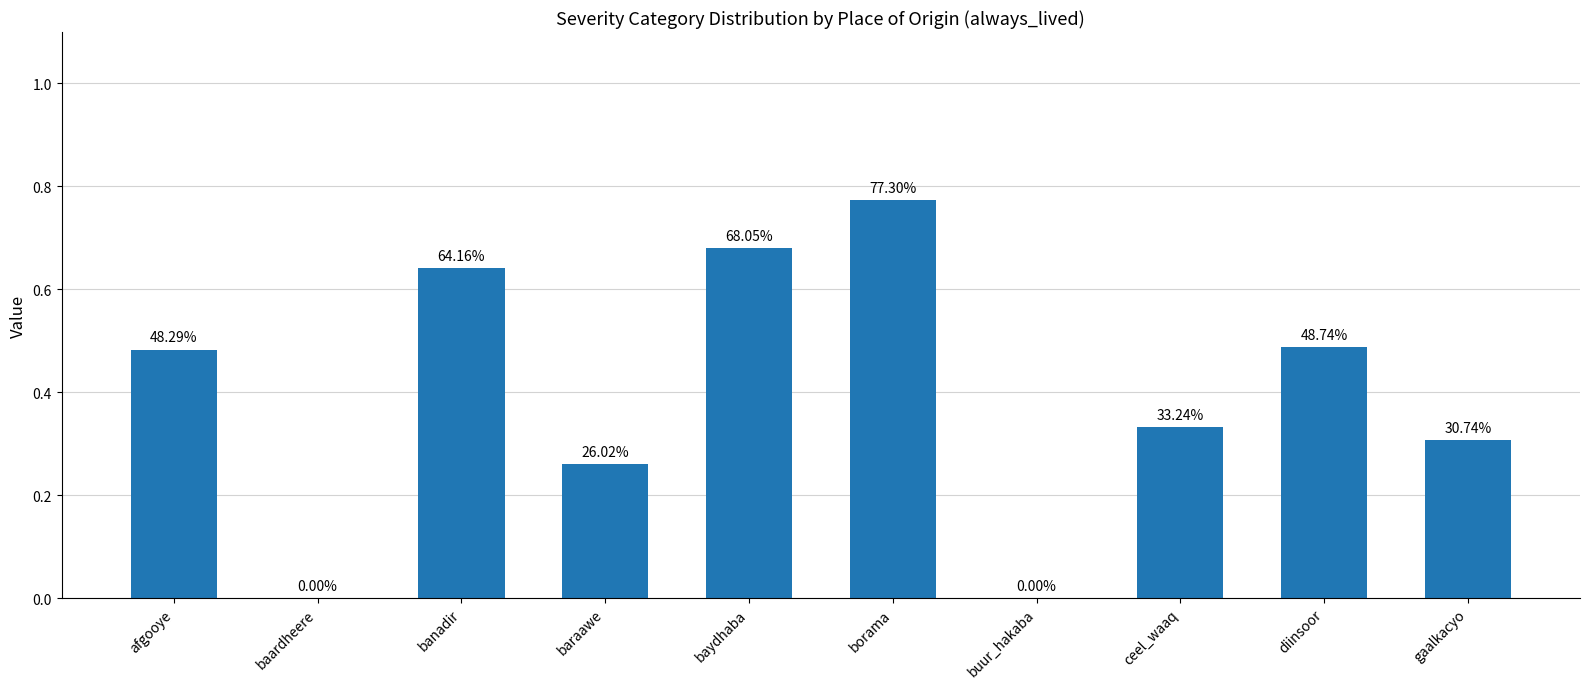

Where is the data nearest to the value 0?

baardheere